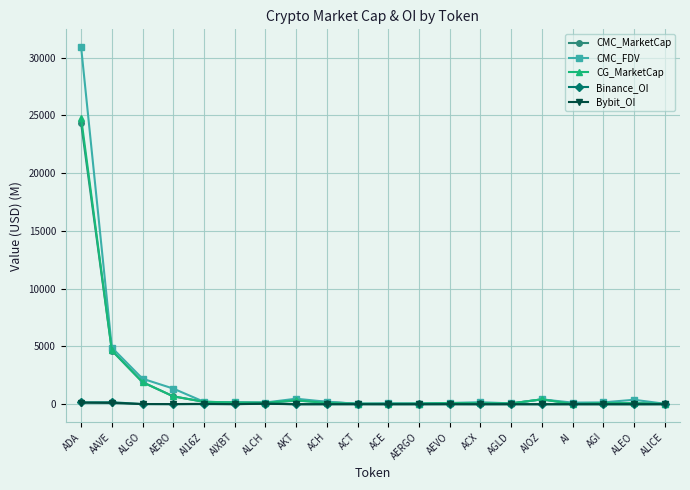

True or false: CMC_FDV has a value of 7737.2 at AAVE.

False